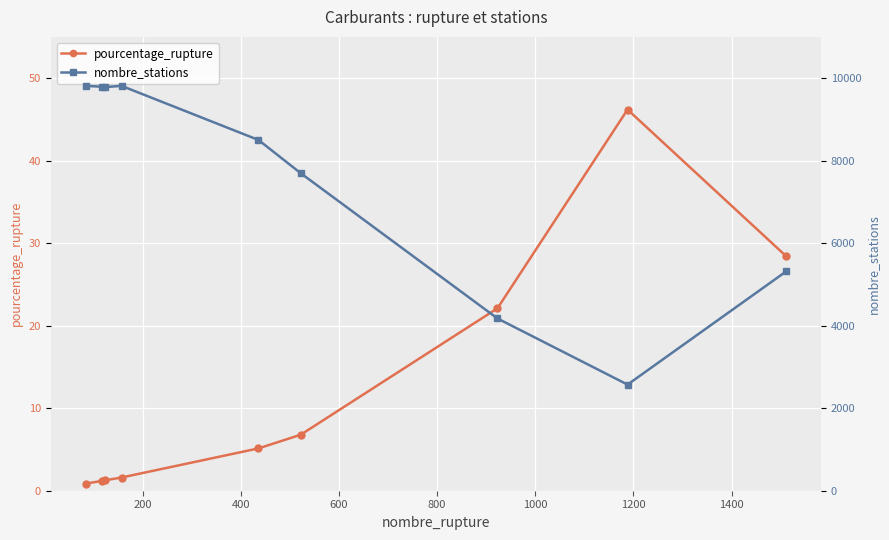

What is the difference between the maximum and minimum values in the nombre_stations series?

7241.0